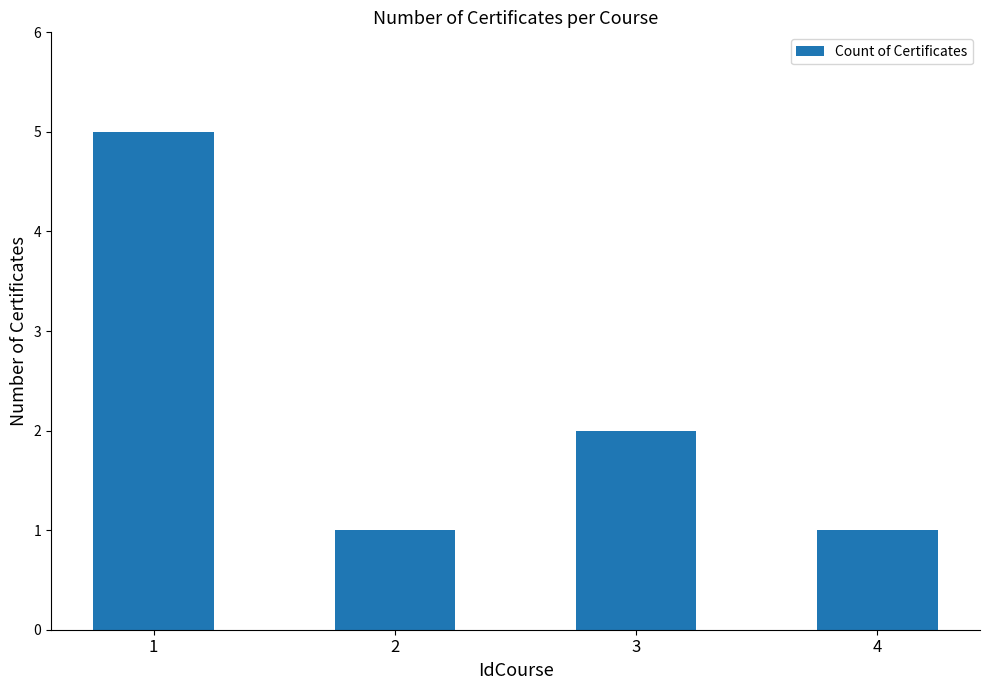

Reading left to right, what are all the values shown in this chart?

5	1	2	1